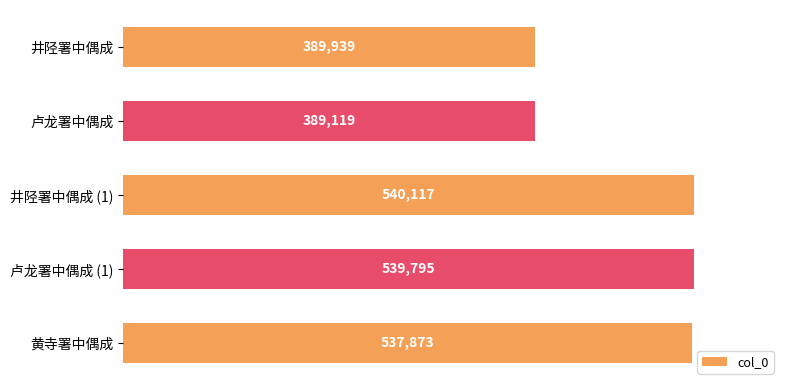

Which category has the highest value across all series?

井陉署中偶成 (1)